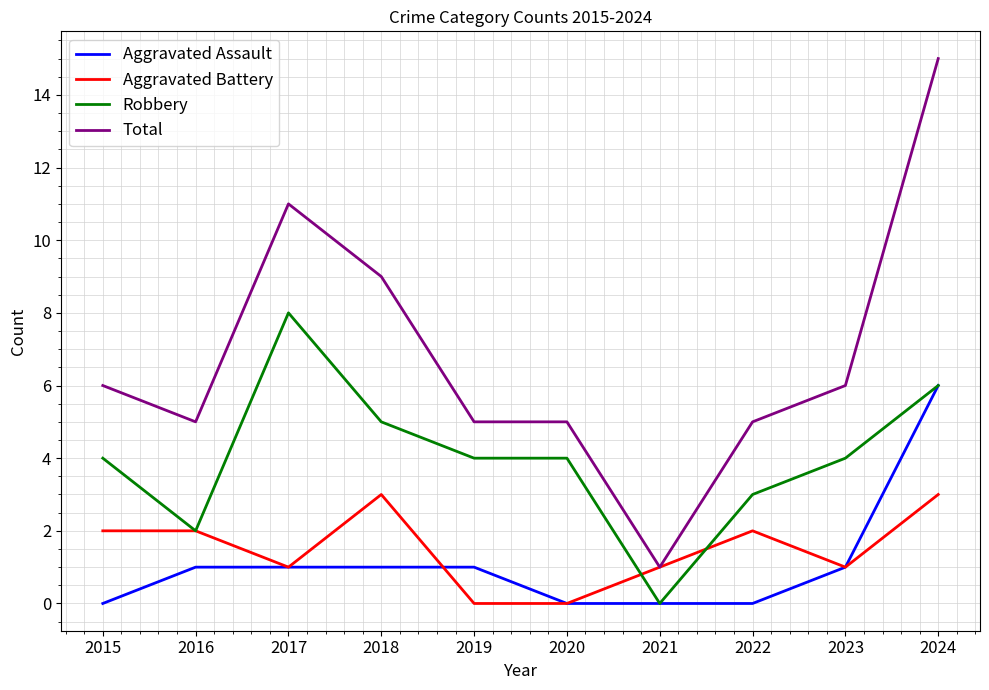

Reading left to right, what are all the values shown in this chart?

Aggravated Assault: 2015=0	2016=1	2017=1	2018=1	2019=1	2020=0	2021=0	2022=0	2023=1	2024=6
Aggravated Battery: 2015=2	2016=2	2017=1	2018=3	2019=0	2020=0	2021=1	2022=2	2023=1	2024=3
Robbery: 2015=4	2016=2	2017=8	2018=5	2019=4	2020=4	2021=0	2022=3	2023=4	2024=6
Total: 2015=6	2016=5	2017=11	2018=9	2019=5	2020=5	2021=1	2022=5	2023=6	2024=15